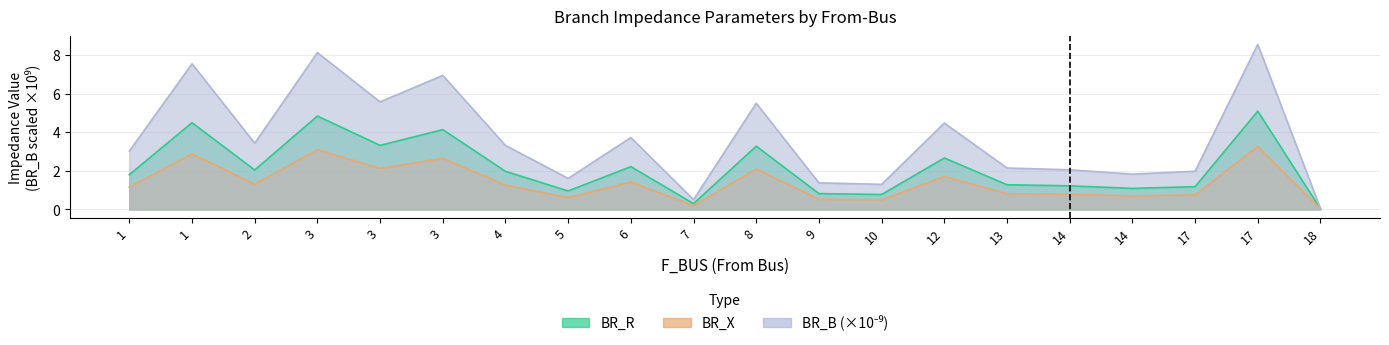

Is it true that BR_B equals 2.3 at 9?

False